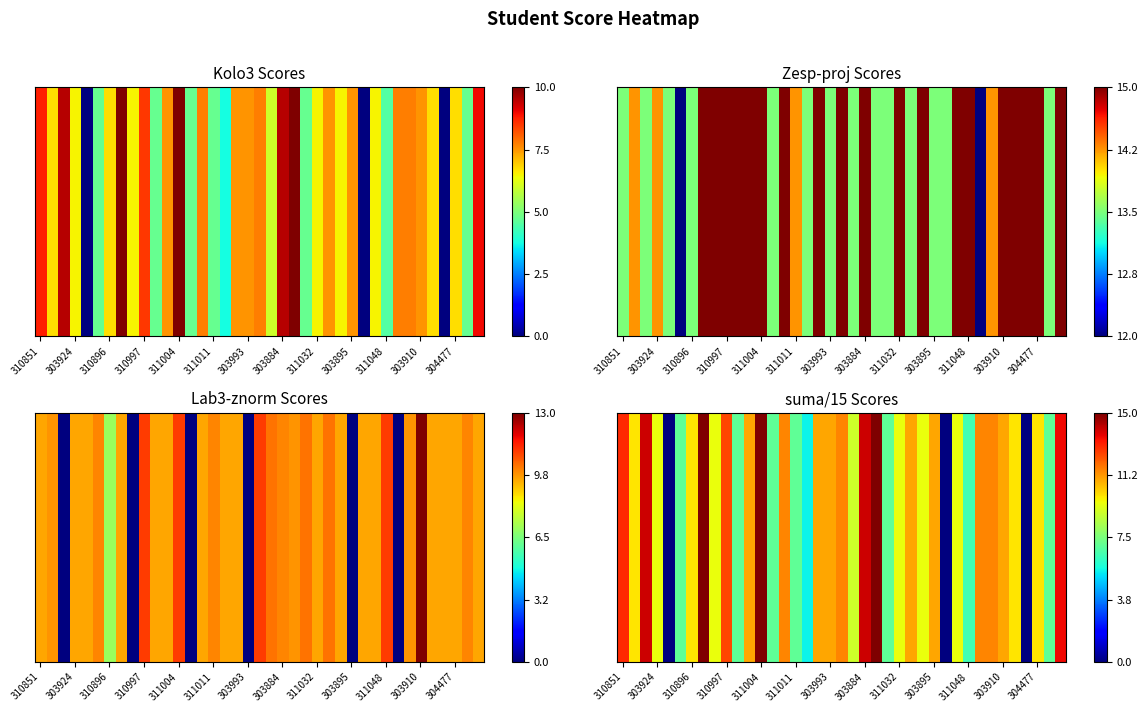

How many values exceed 0?

36